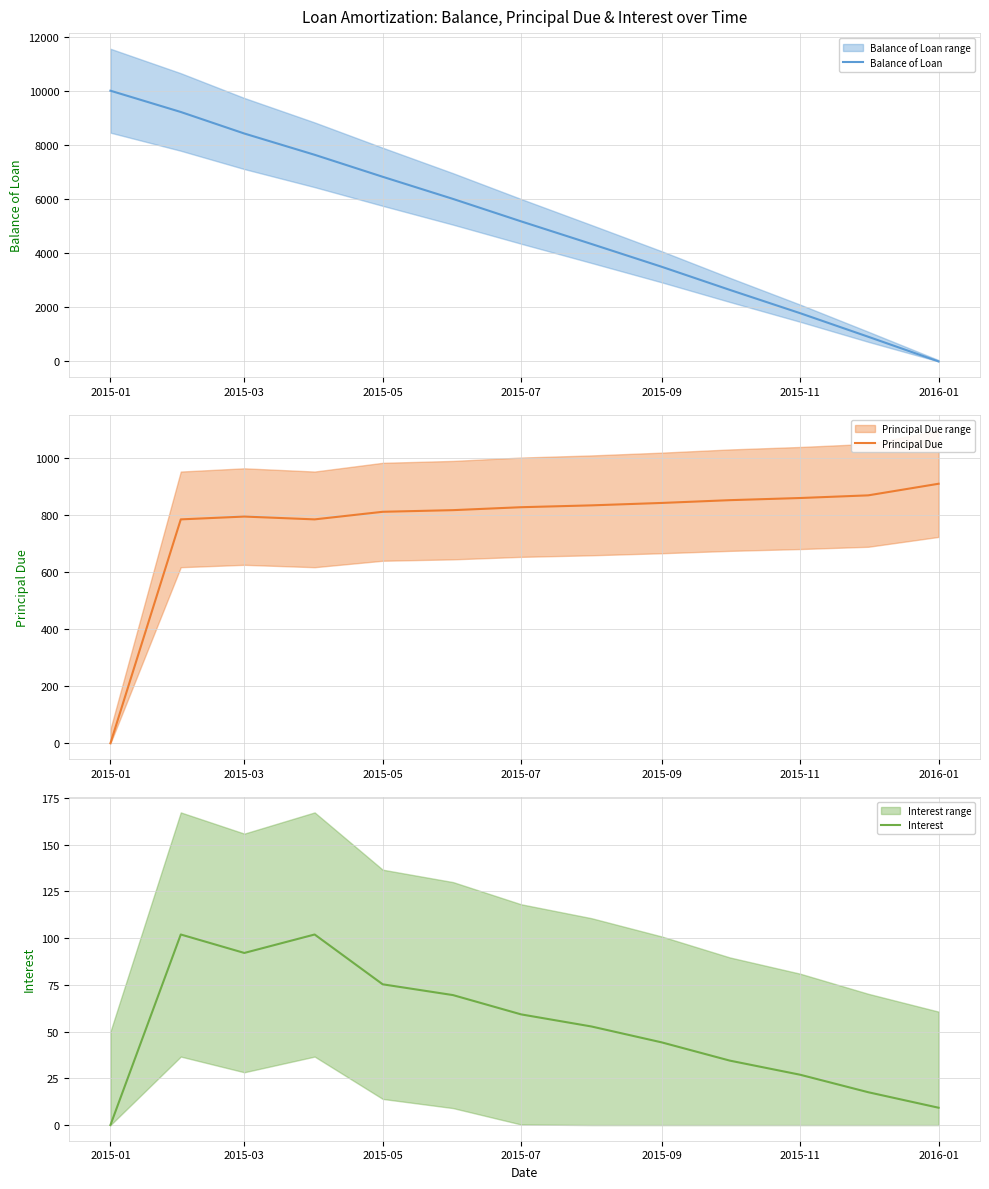

Count the number of data series in this chart.

3